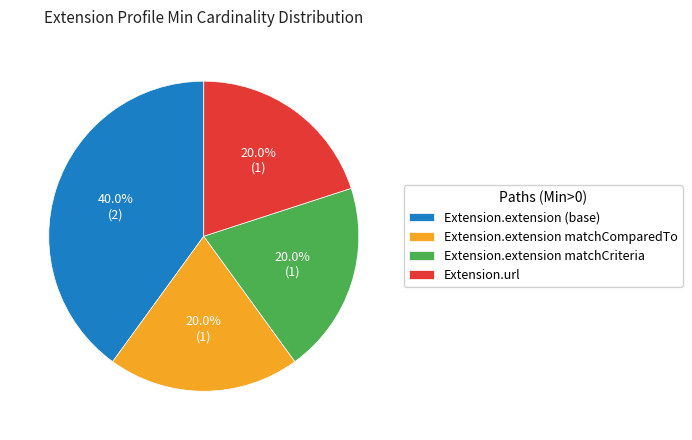

Which slice is the largest?

Extension.extension (base)